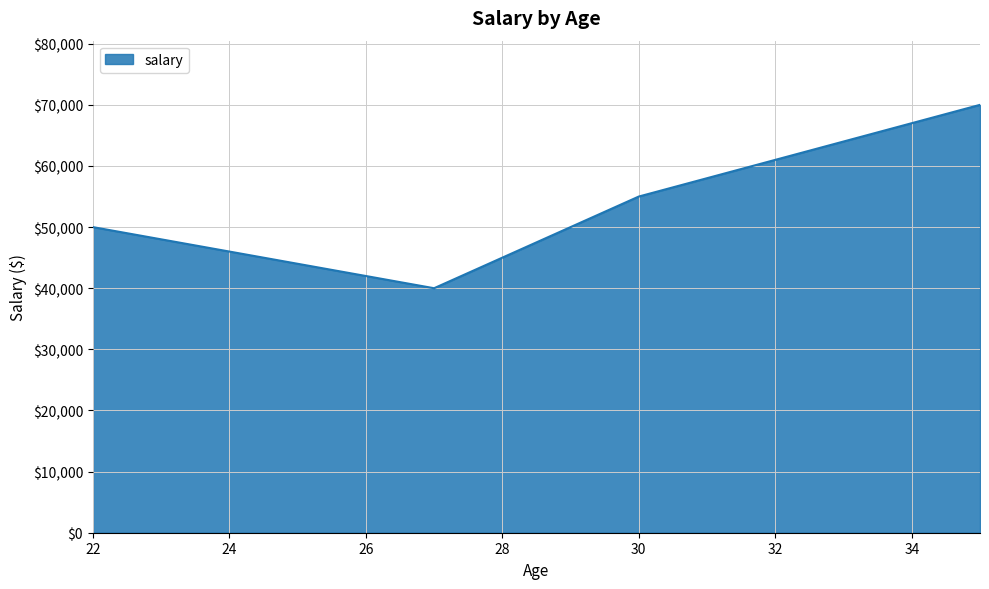

Count the values in the range 45000 to 55000.

3